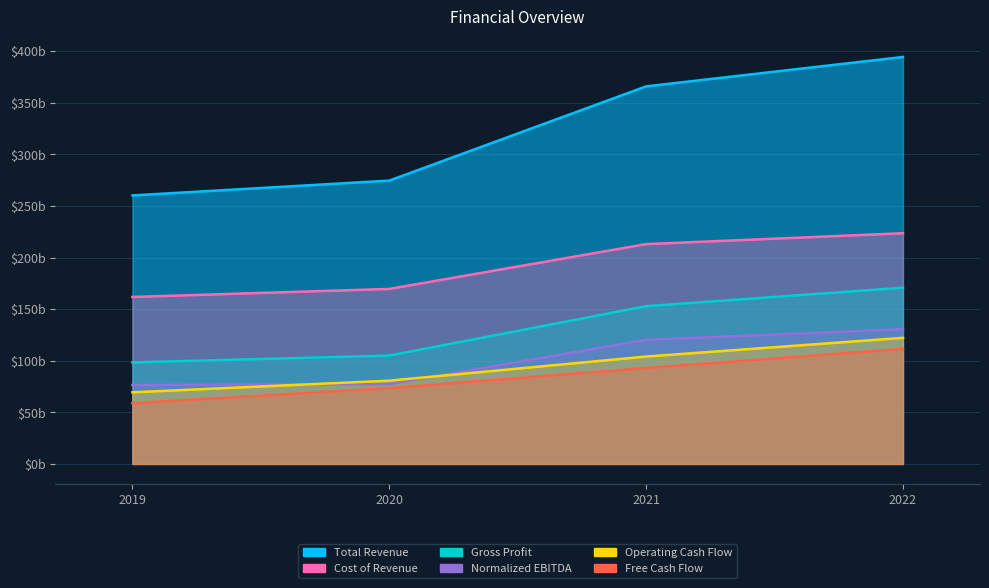

Rank the series by their maximum value, from highest to lowest.

Total Revenue, Cost of Revenue, Gross Profit, Normalized EBITDA, Operating Cash Flow, Free Cash Flow